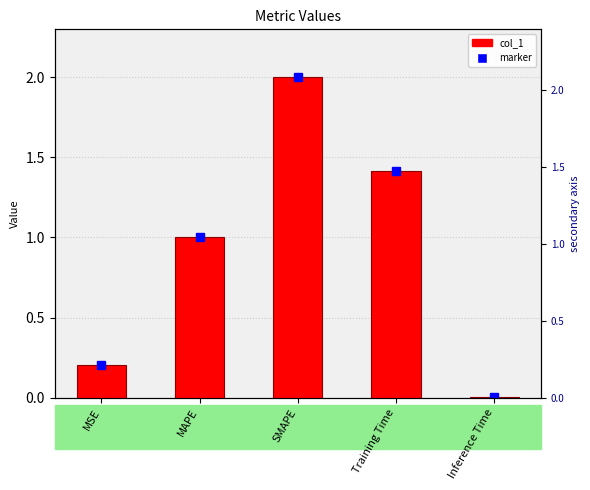

List the labels in order of value, largest first.

SMAPE, Training Time, MAPE, MSE, Inference Time